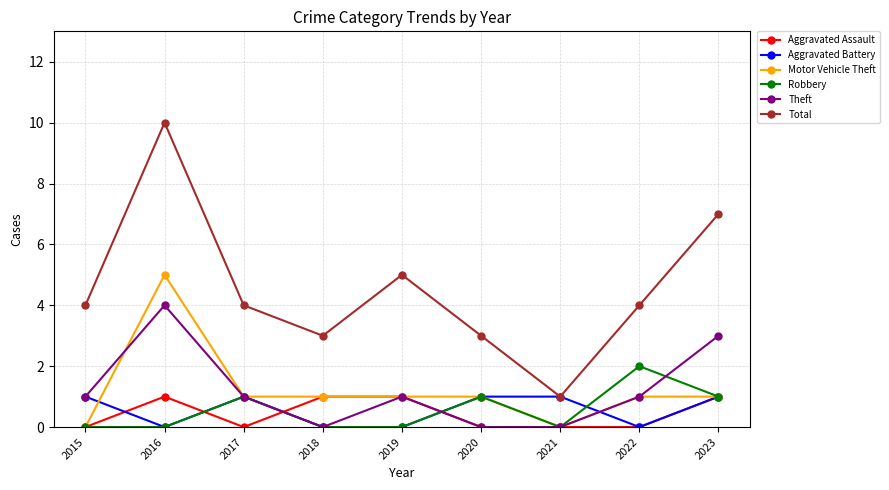

What is the sum of the Aggravated Battery values at 2017 and 2020?

2